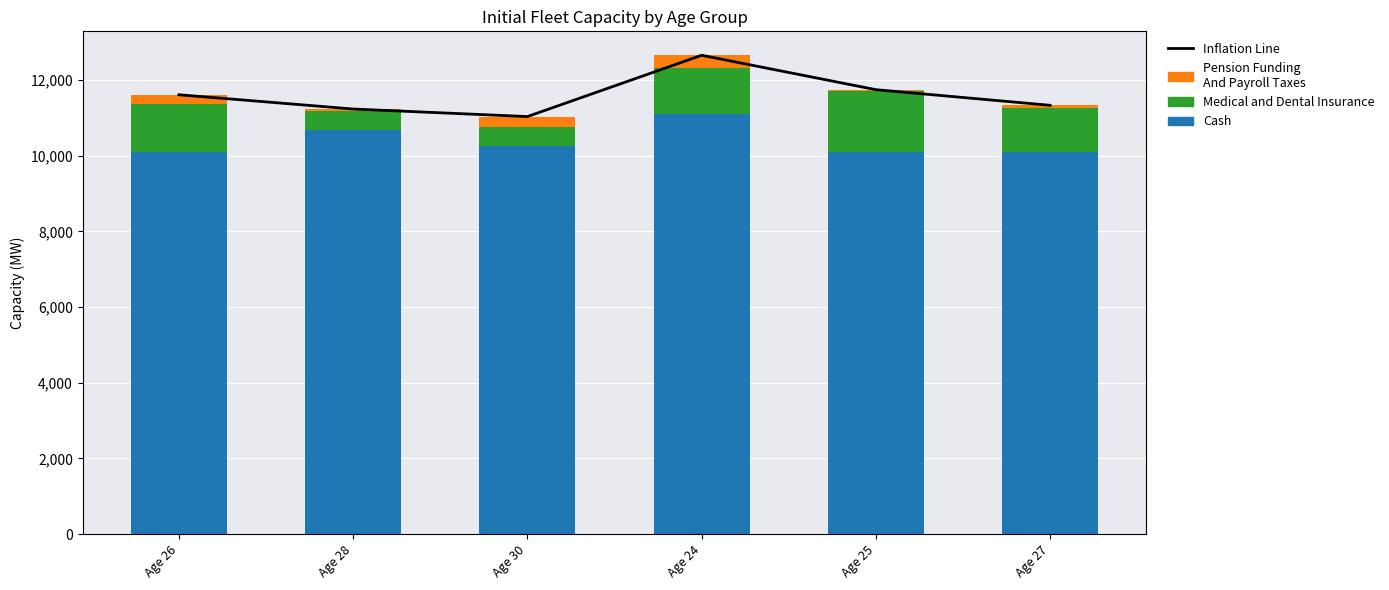

What position from the right is Age 26?

6